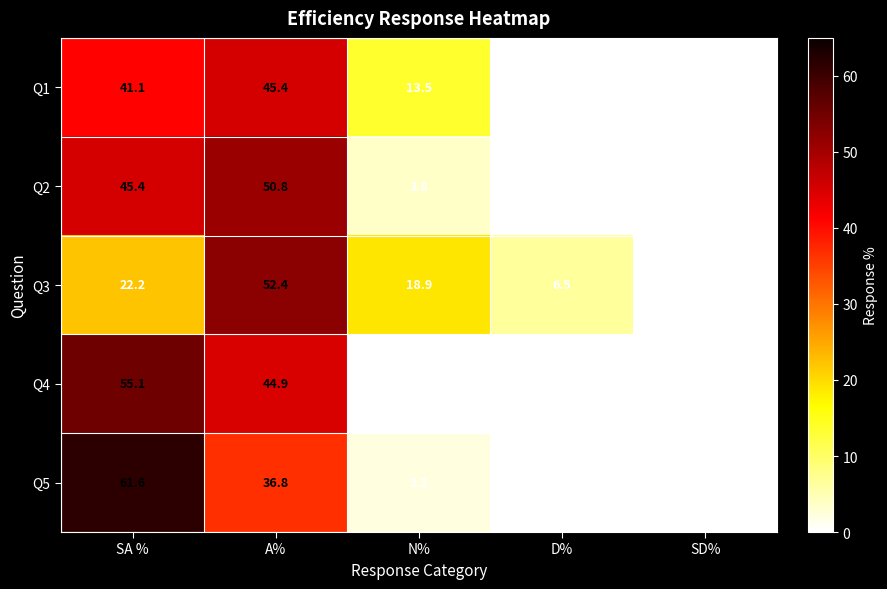

The Q1 series shows 63.0 at A%. True or false?

False